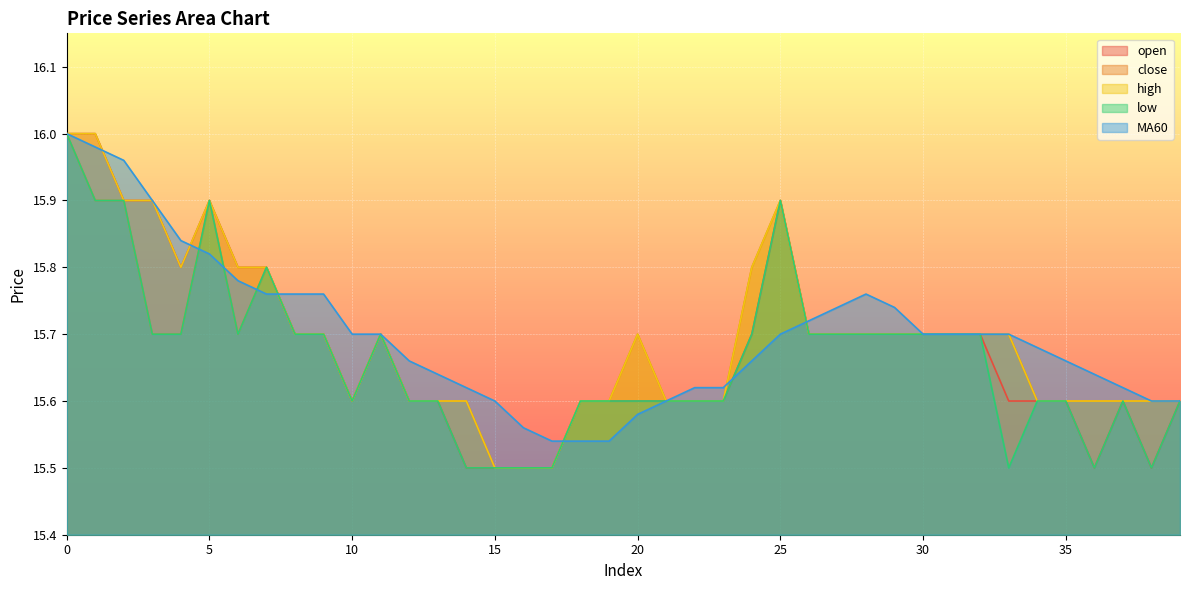

At which label is low closest to 15?

14